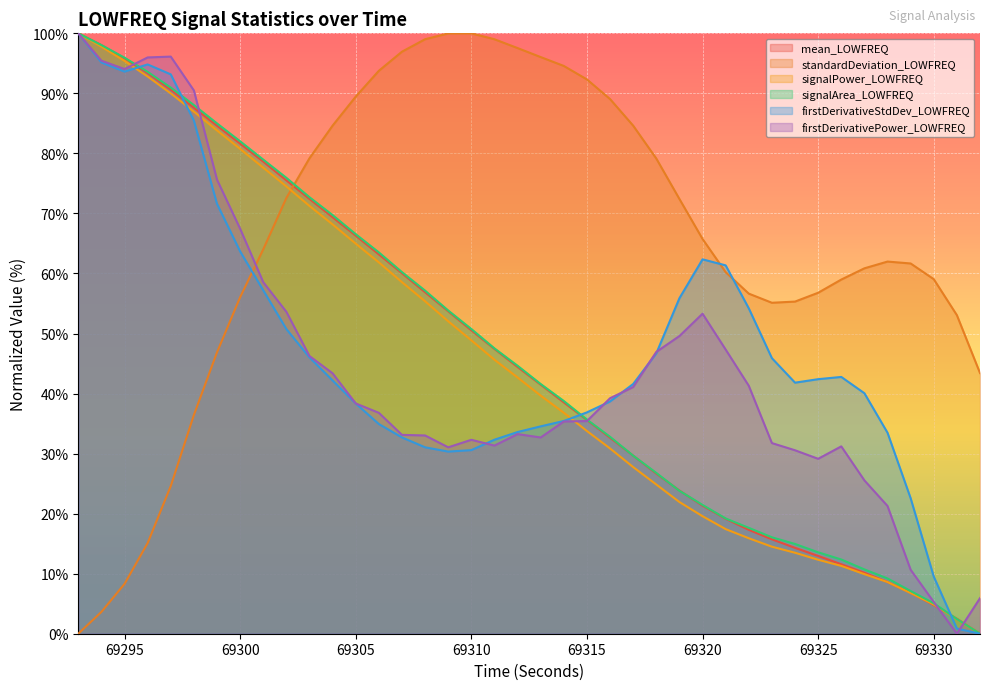

At which category does the chart reach its peak across all series?

69293